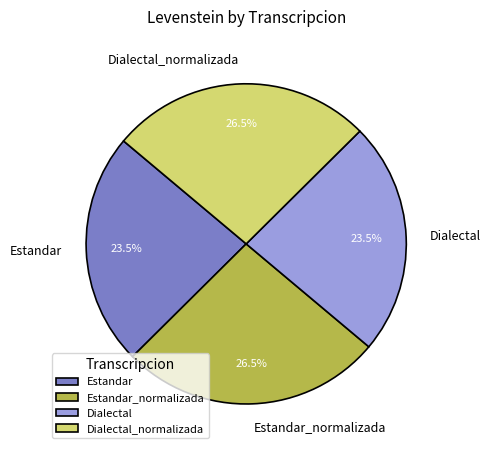

Is Estandar_normalizada the majority of the pie?

No